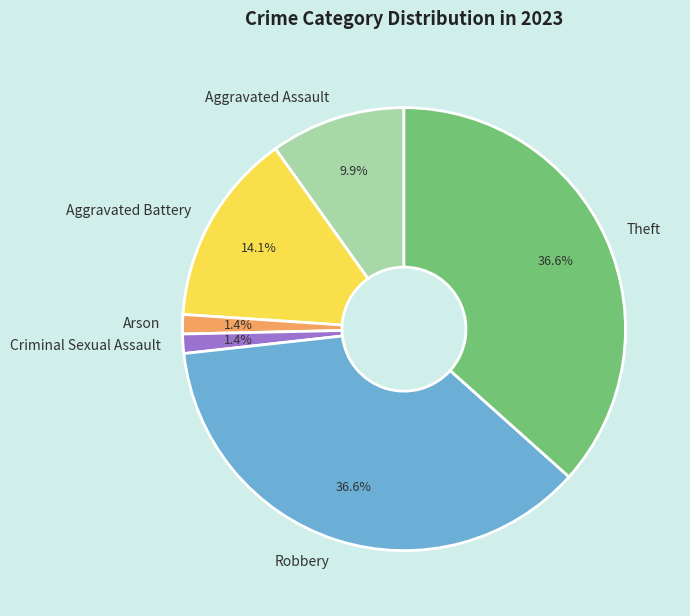

To the nearest percent, what portion does Aggravated Assault represent?

10%